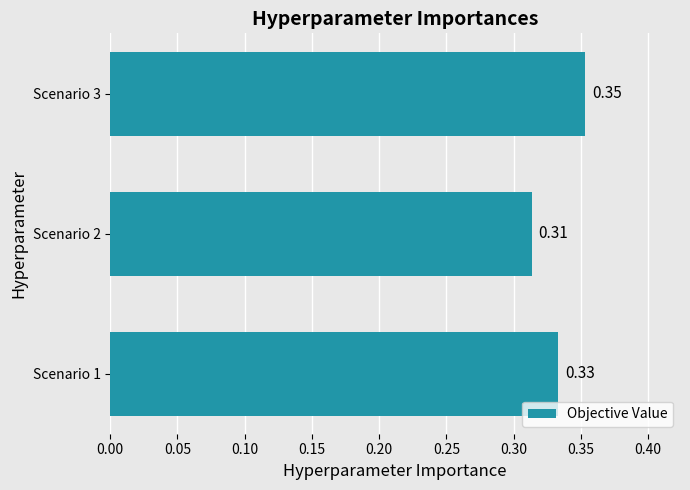

What is the sum of all values?

1.0